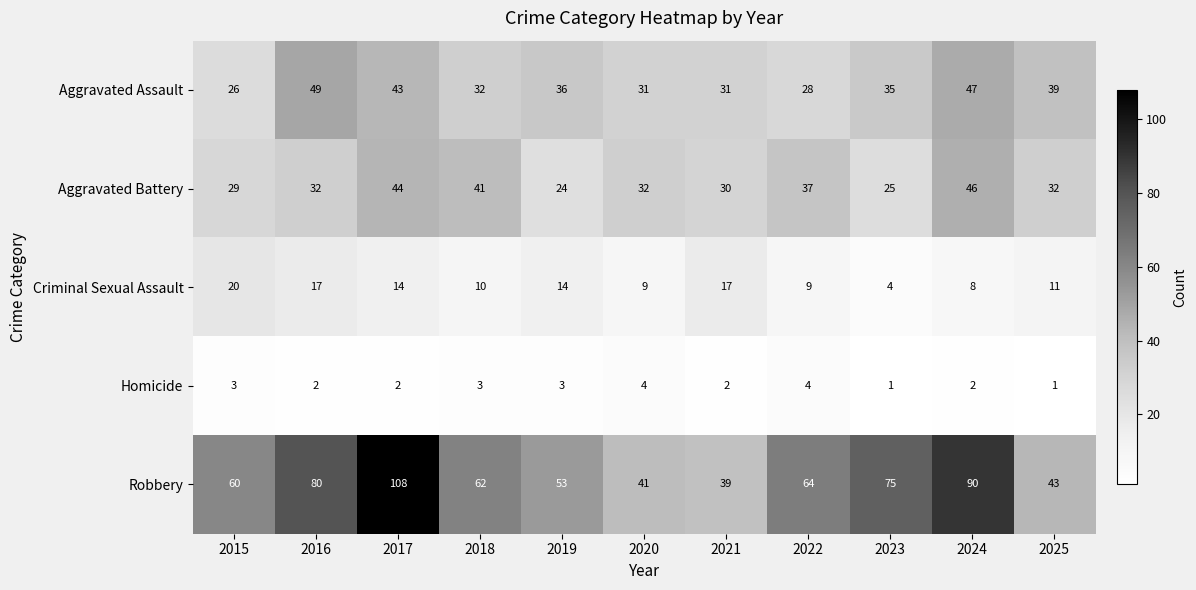

The value of Aggravated Assault at 2017 is 43. True or false?

True